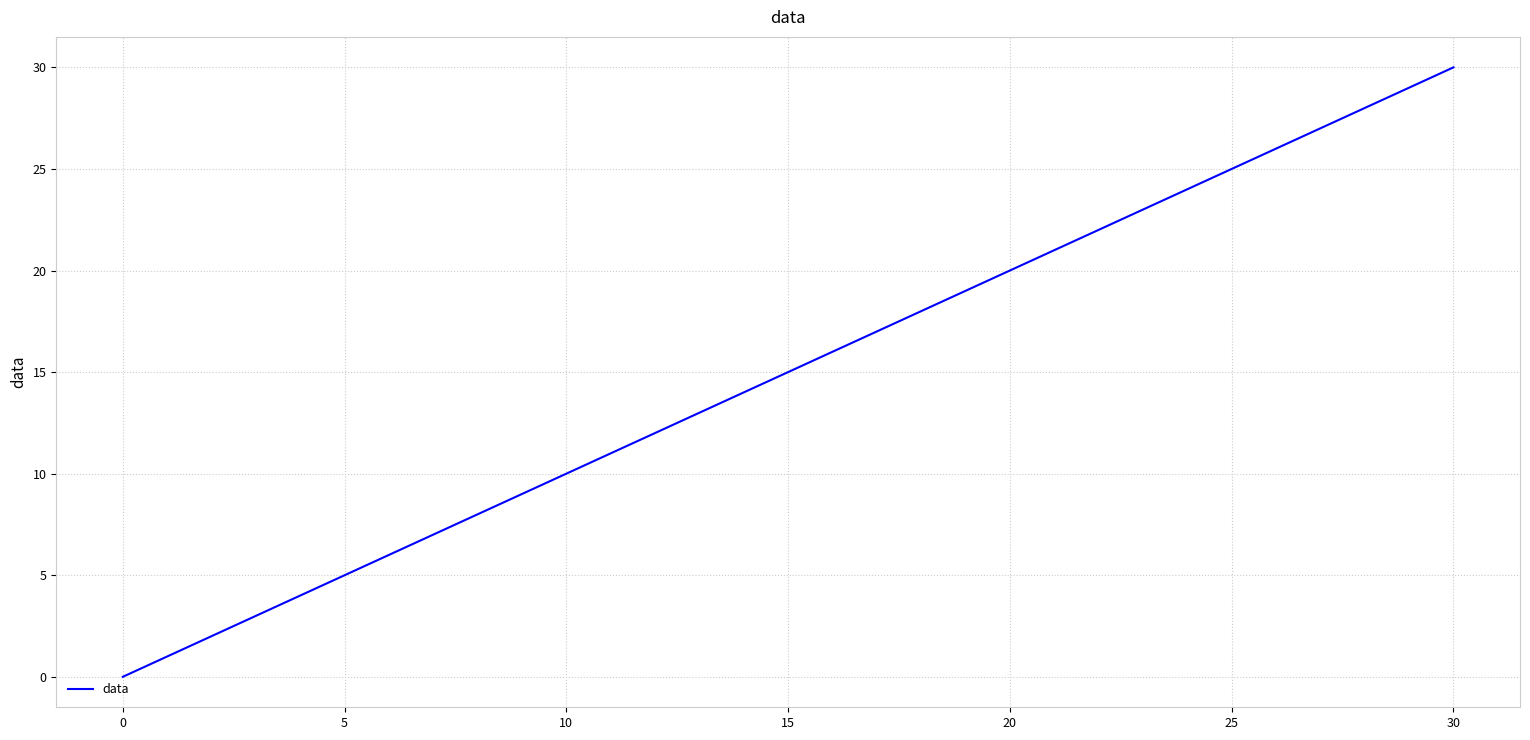

What is the difference between the maximum and minimum values?

30